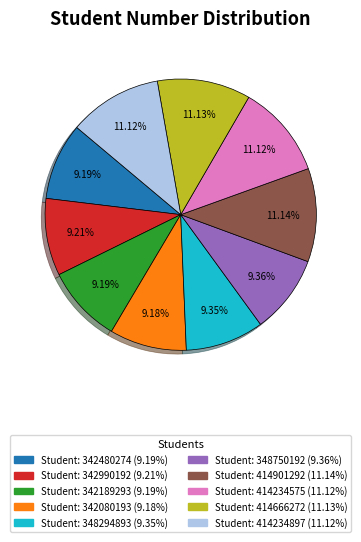

Does any single category account for the majority?

No